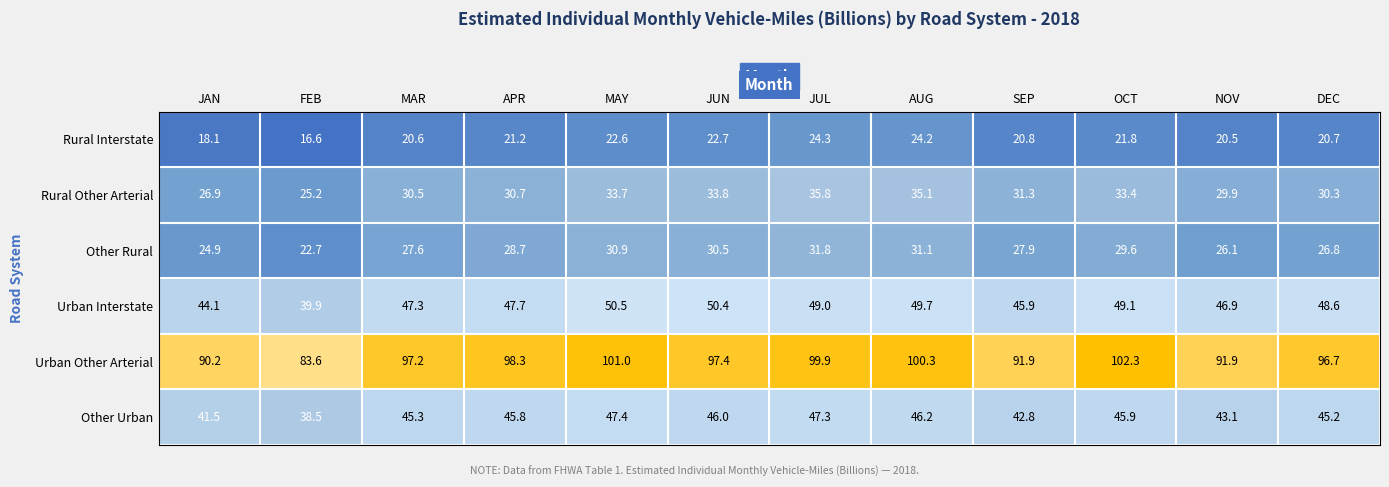

Between FEB and APR, which series saw the biggest shift?

Urban Other Arterial